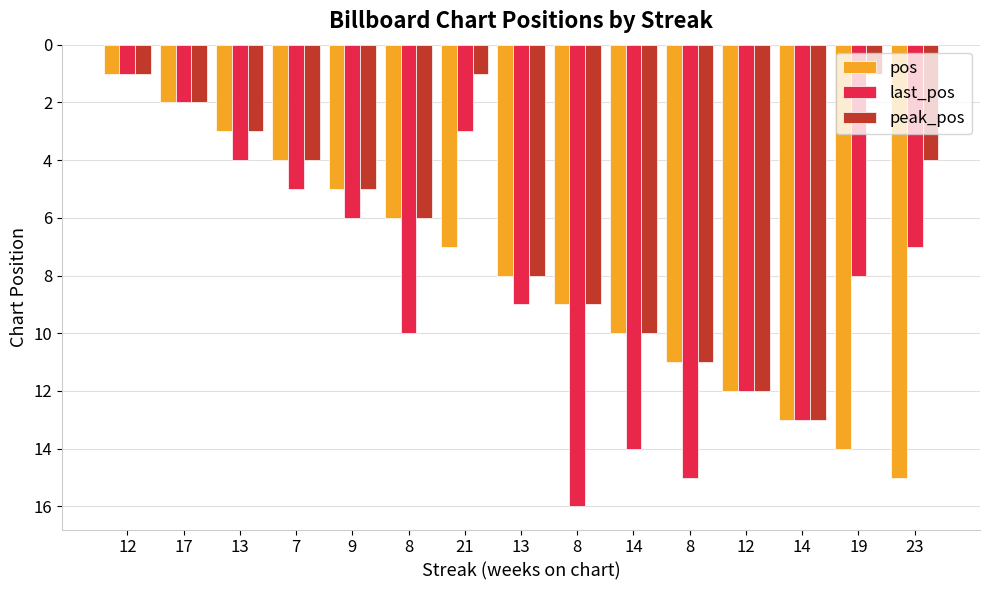

How many groups of bars are there?

15